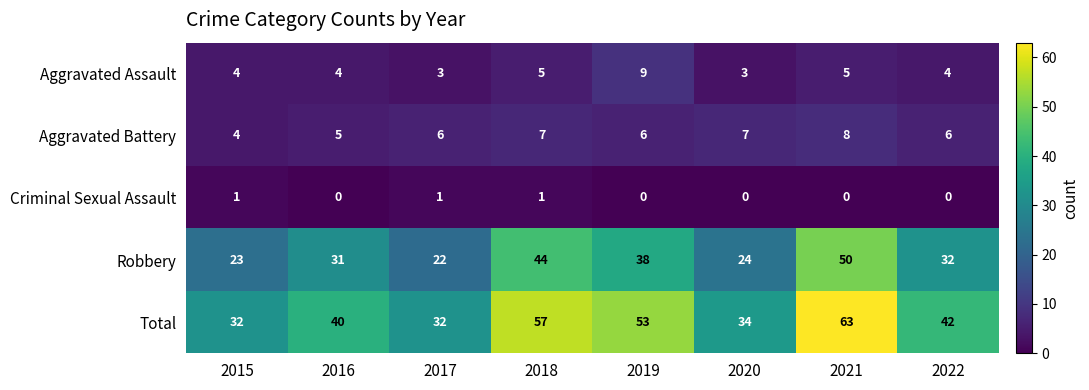

At how many categories does at least one series exceed 22?

8